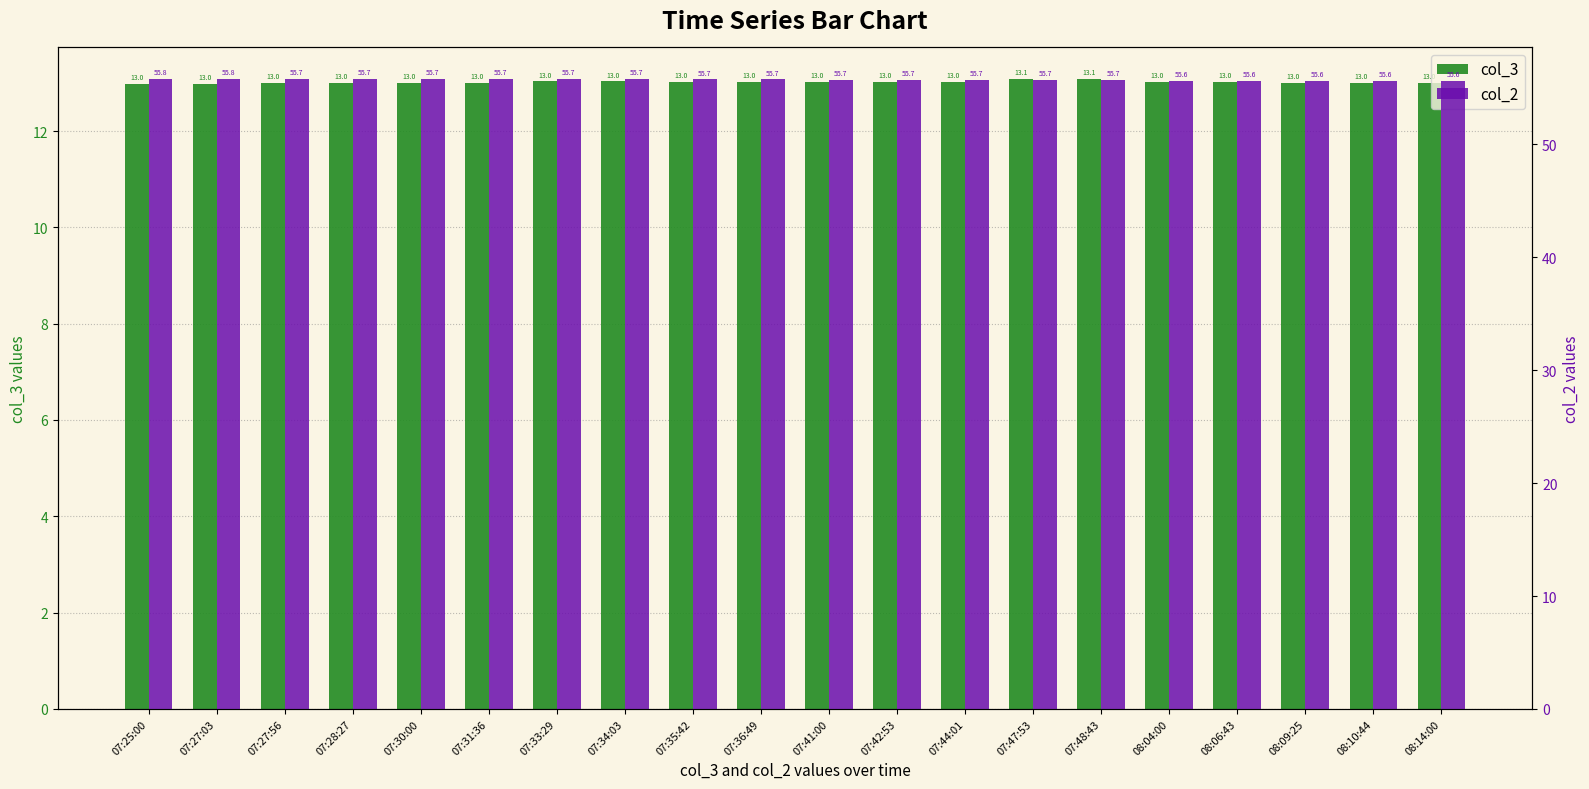

Which series has the widest spread of values?

col_2